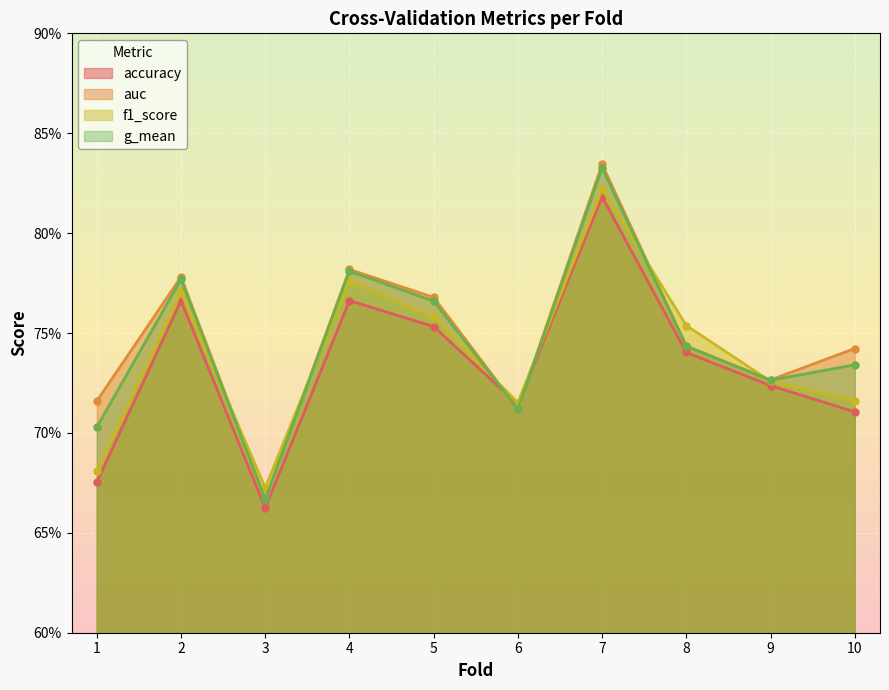

True or false: auc and g_mean cross at least once.

False